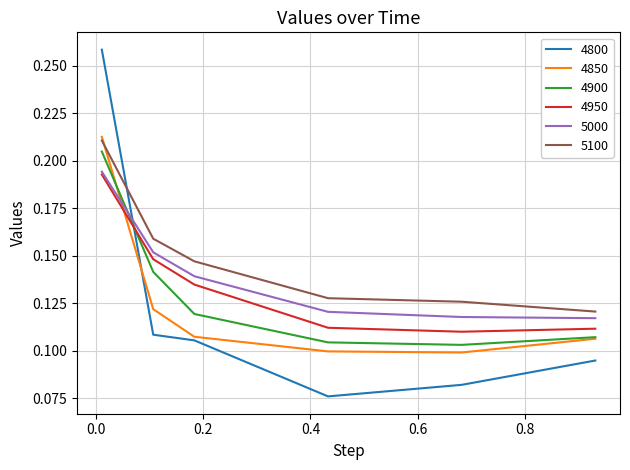

Which series has the largest total across all categories?

5100